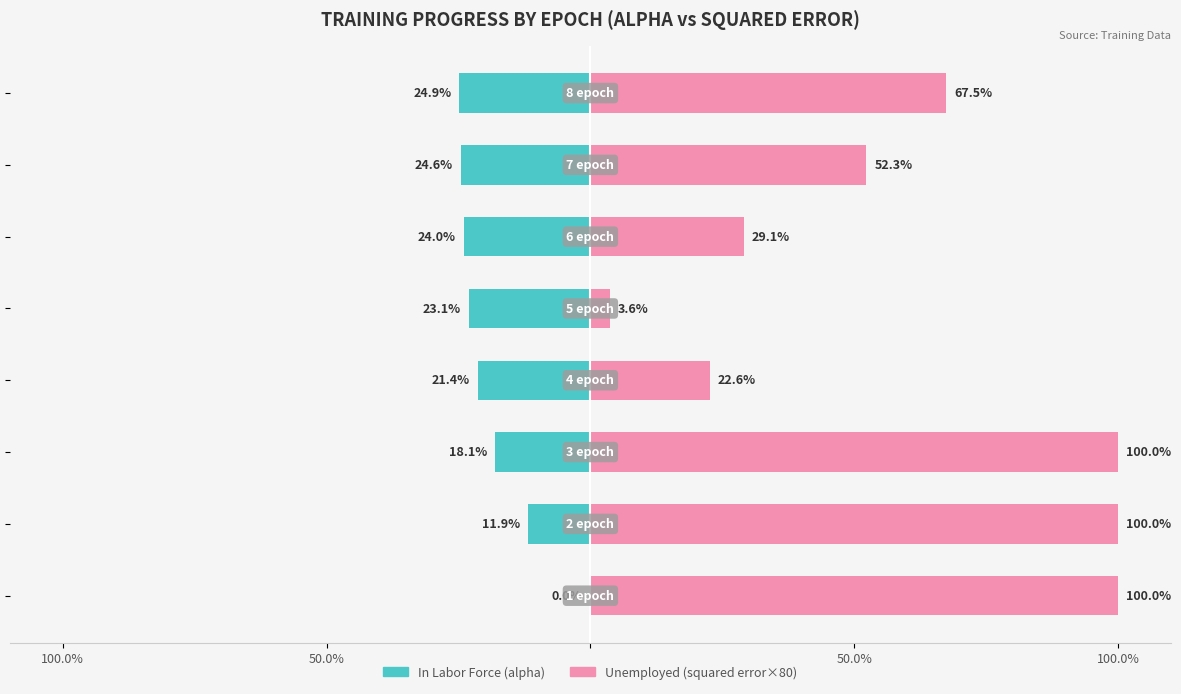

Which series has the widest spread of values?

Unemployed